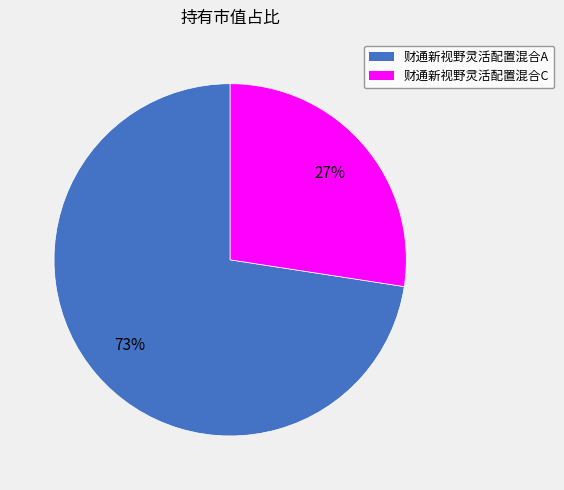

To the nearest percent, what is the average slice percentage?

50%